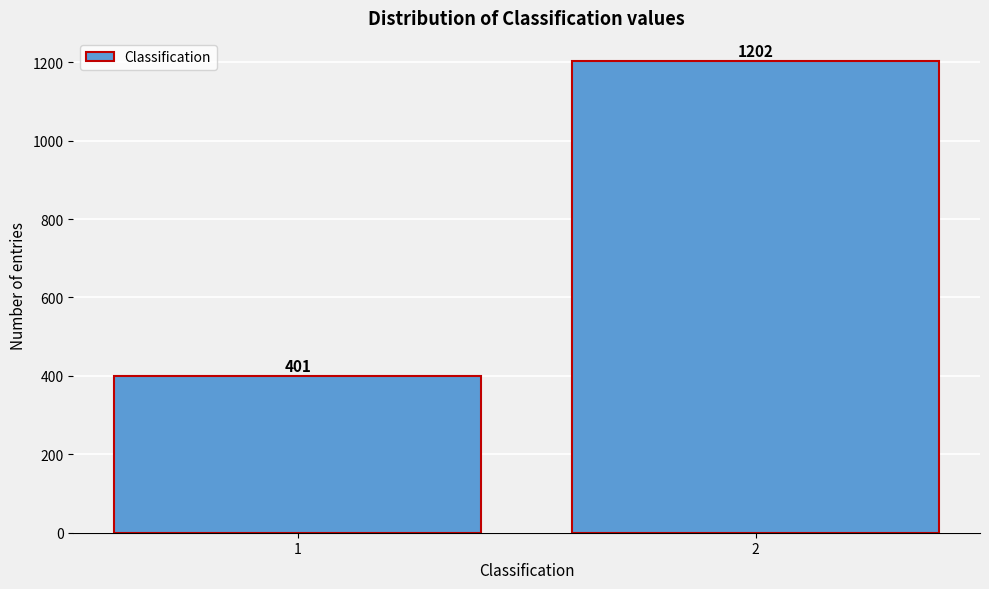

Reading left to right, extract all data points from this chart.

1=401	2=1202